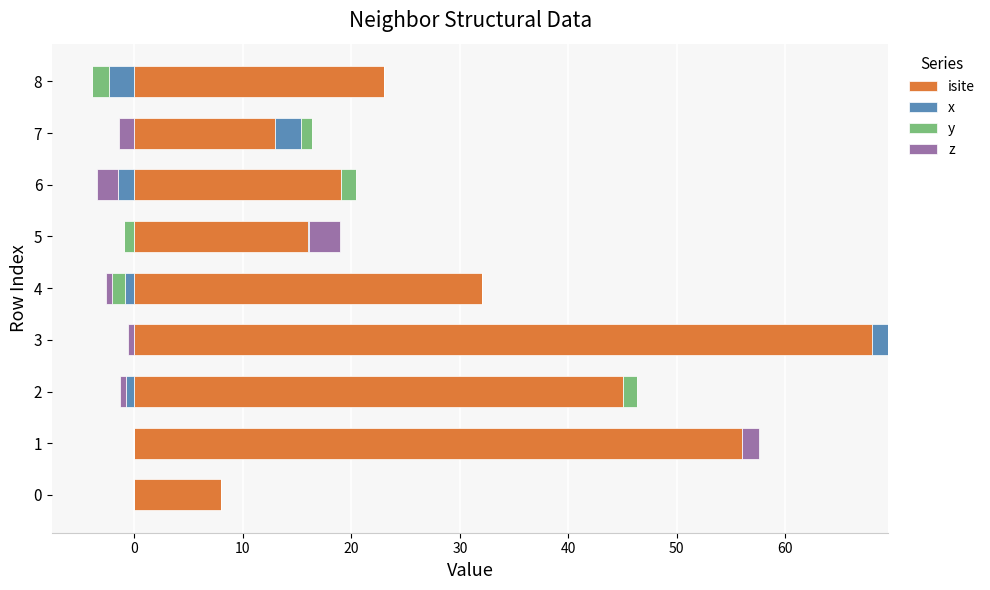

What are all the series names shown in the legend?

isite, x, y, z